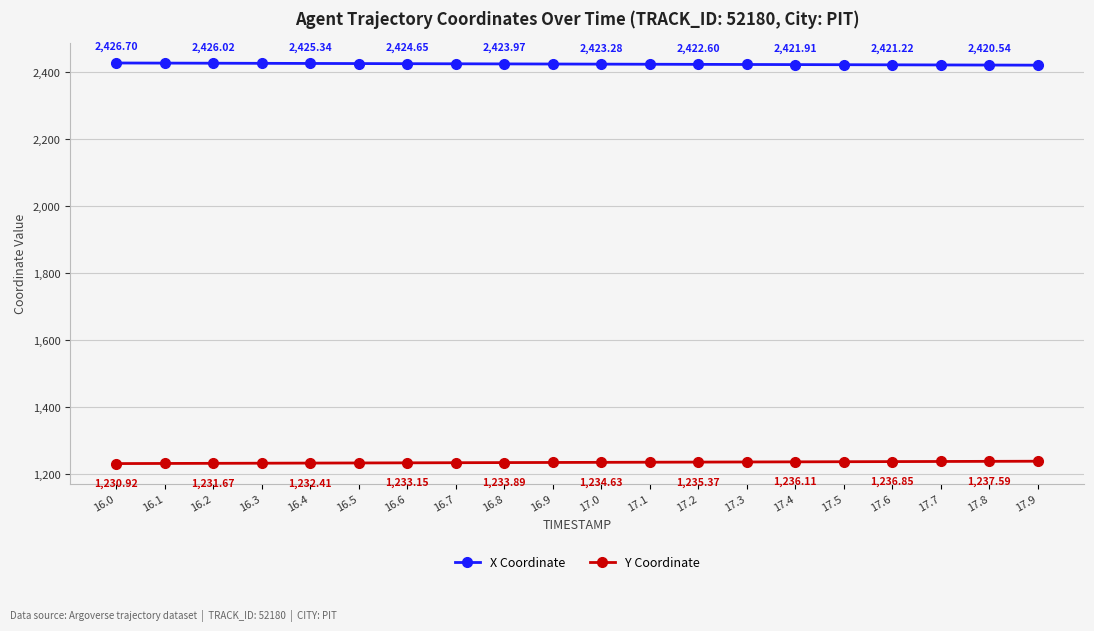

What is the sum of all X Coordinate values?

48469.0